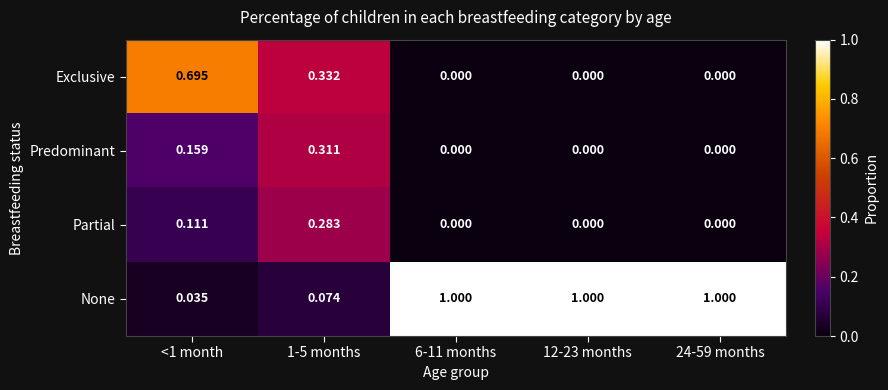

Is the value of Predominant at 24-59 months greater than the value of Exclusive at 1-5 months?

No